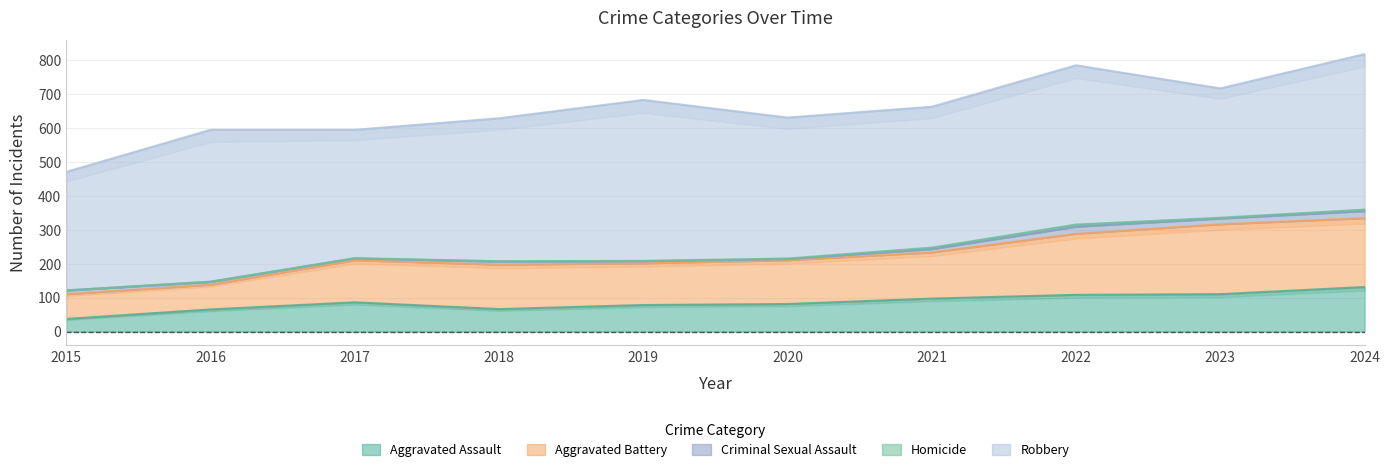

Count the number of categories in the chart.

10